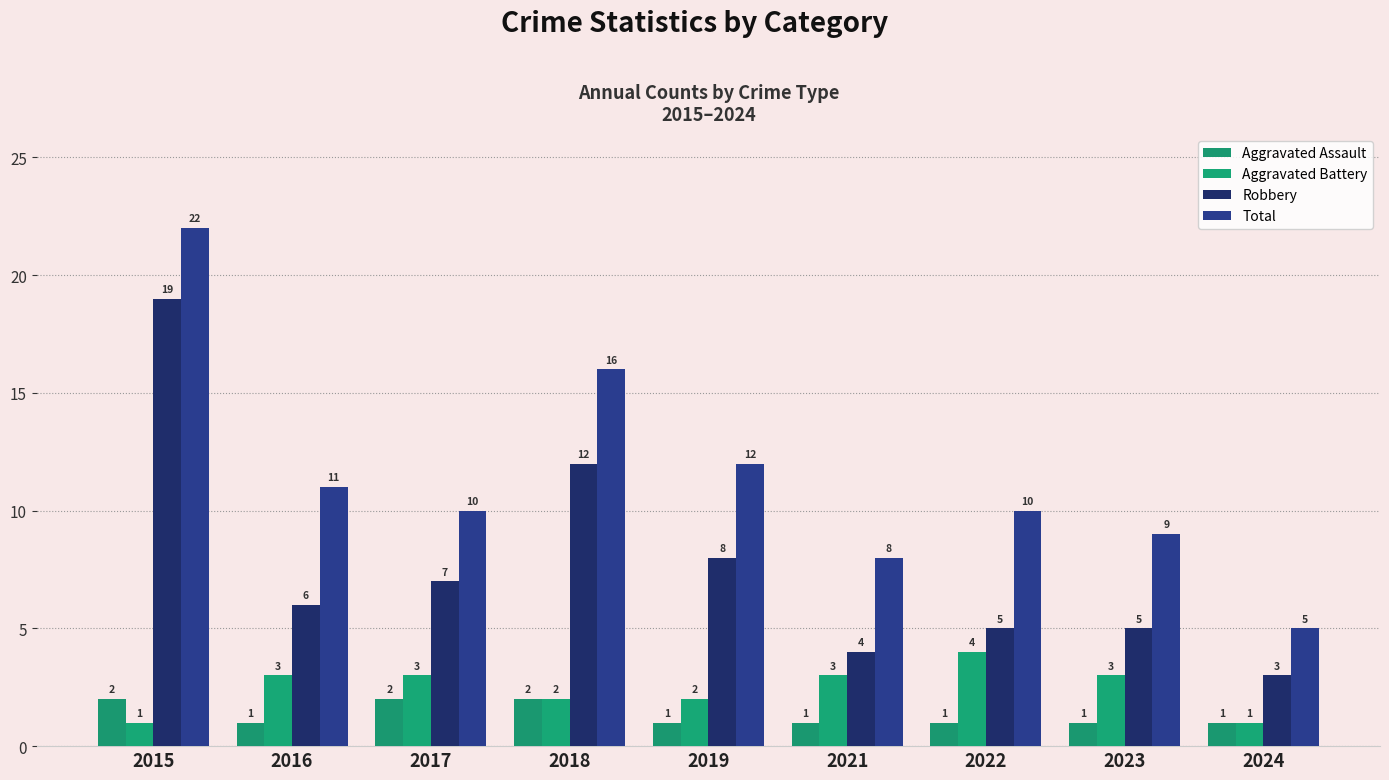

What is the spread (max minus min) of values at 2018?

14